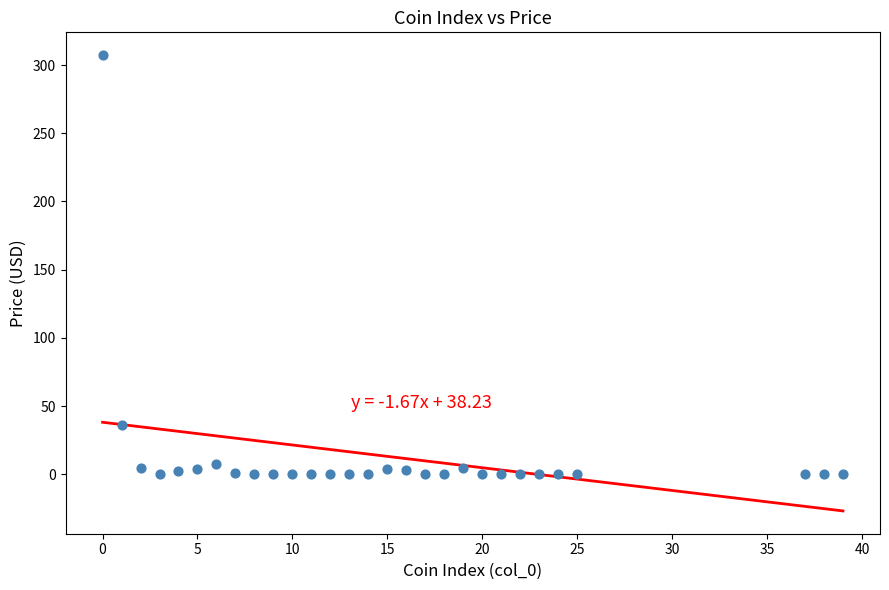

What Y value in the scatter plot is closest to 153?

36.3